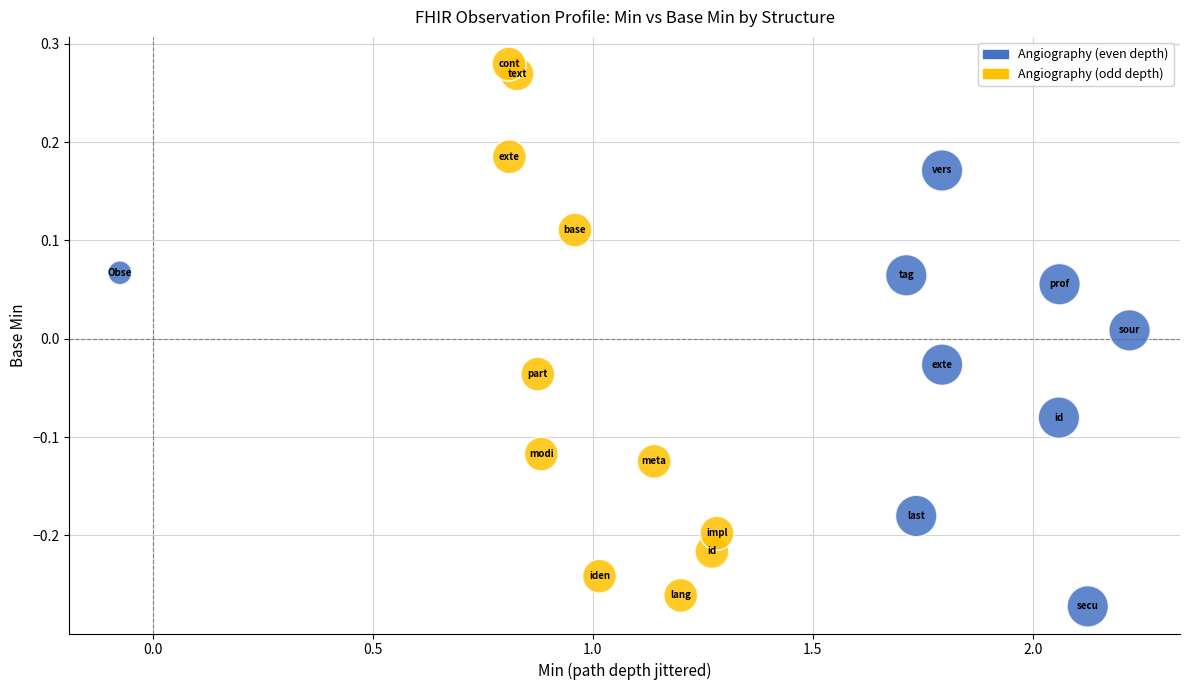

What is the range of Y values (max minus min)?

0.6